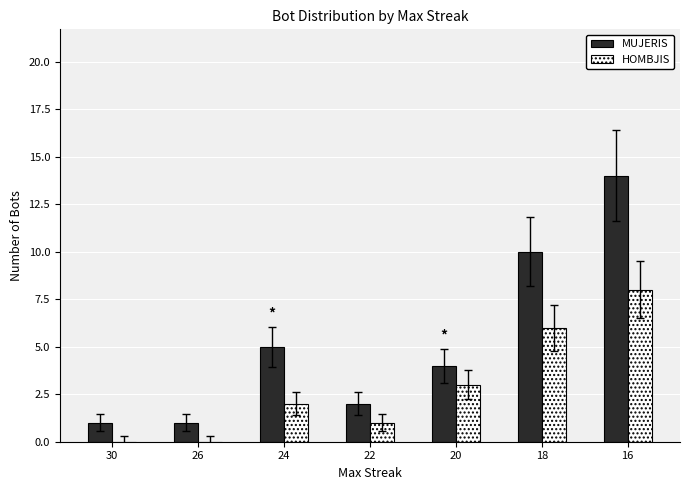

Reading right to left, extract all data points from this chart.

MUJERIS: 14	10	4	2	5	1	1
HOMBJIS: 8	6	3	1	2	0	0